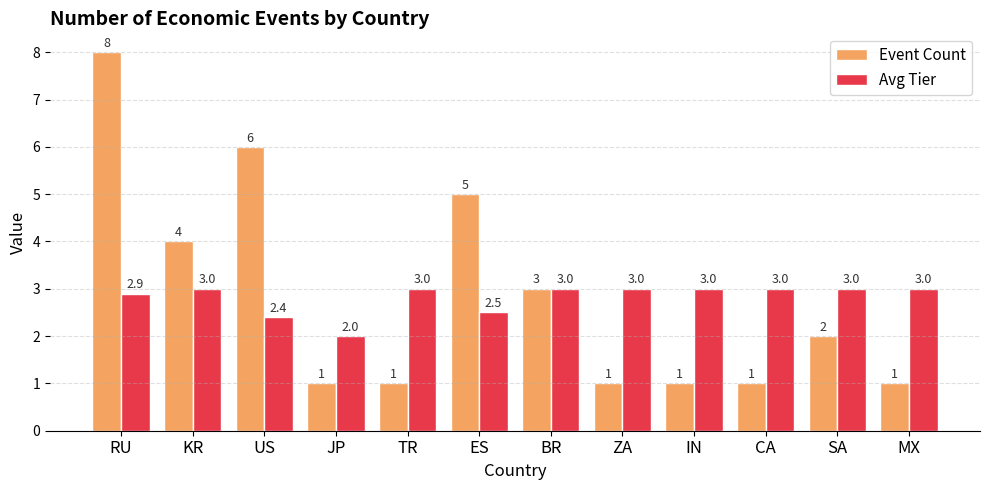

What is the spread (max minus min) of values at JP?

1.0